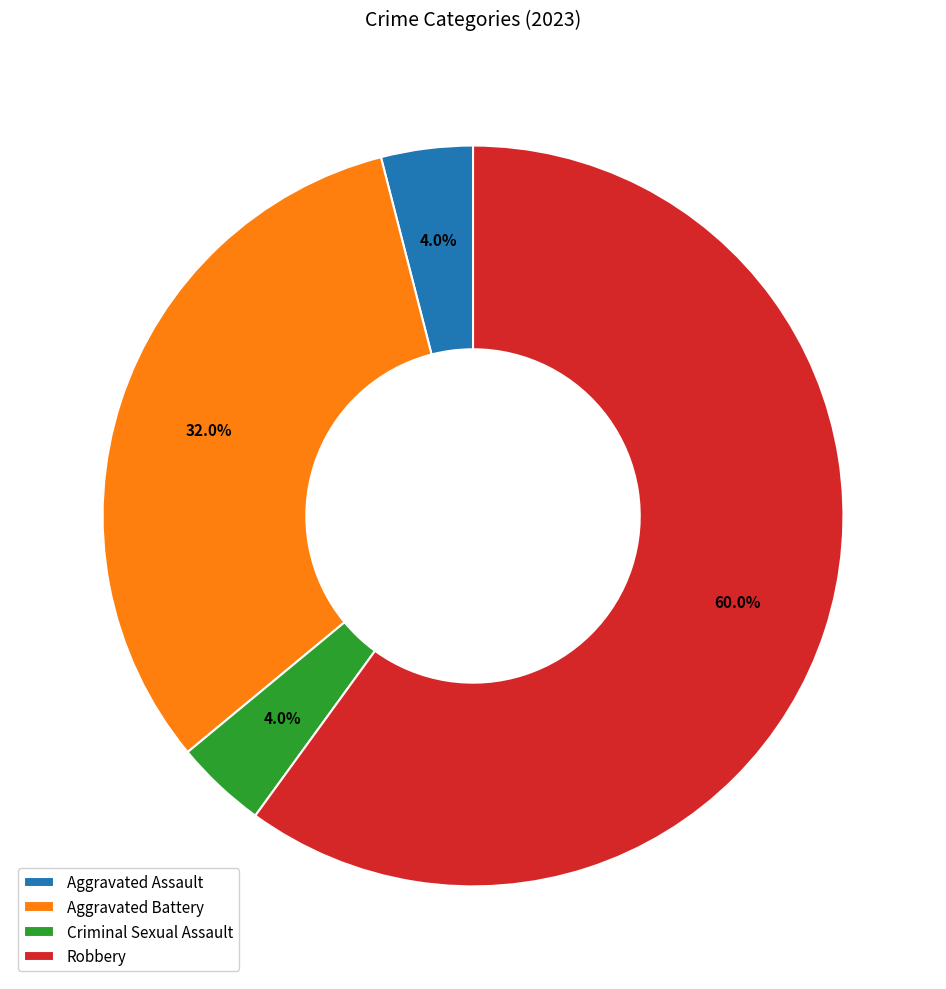

To the nearest percent, what is the difference between the largest and smallest slice percentages?

56%